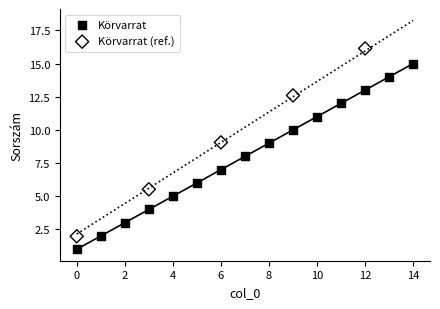

Which series contains the lowest Y value?

Körvarrat